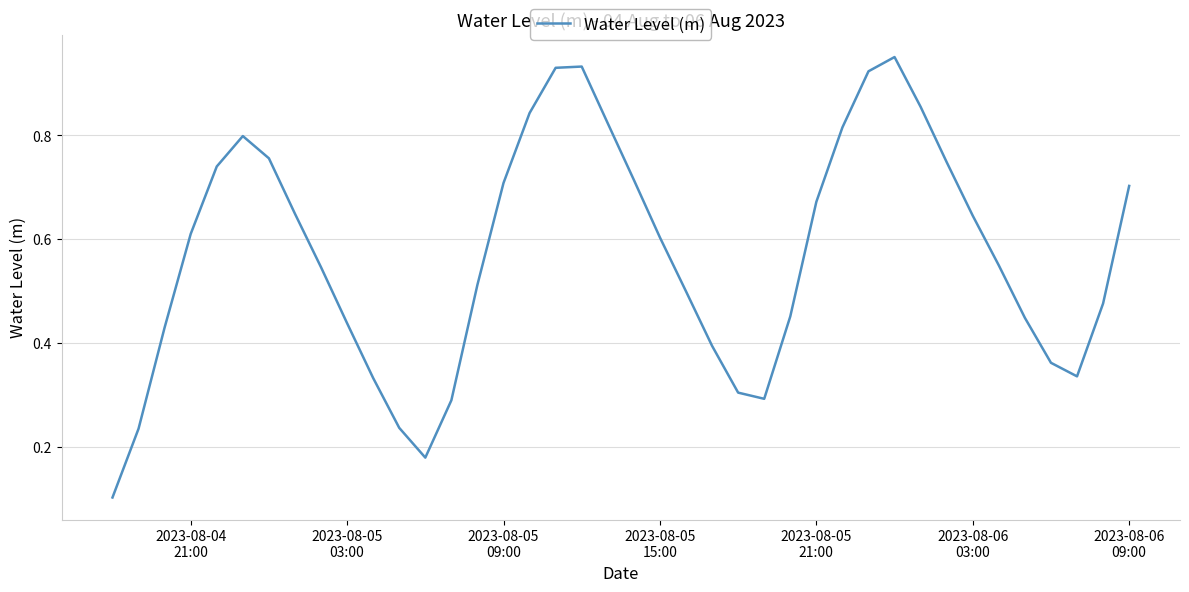

Is this an area chart (filled region under the line)?

No